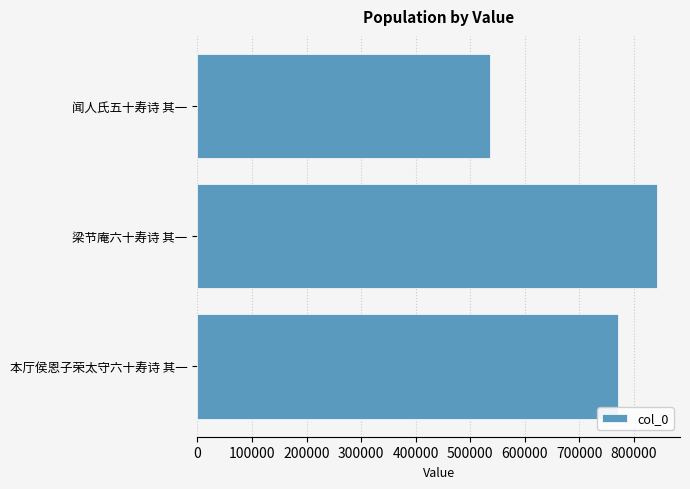

List the labels in order of value, smallest first.

闻人氏五十寿诗 其一, 本厅侯恩子荣太守六十寿诗 其一, 梁节庵六十寿诗 其一